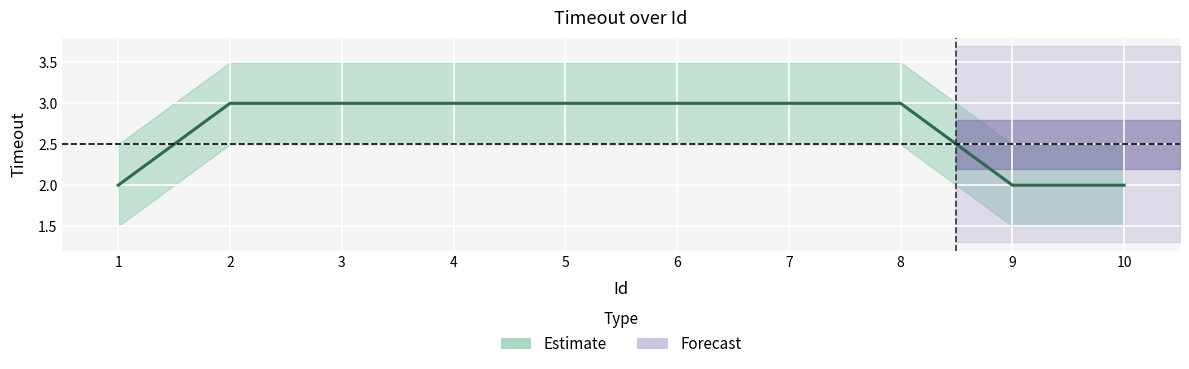

What is the difference between the values at 4 and 10?

1